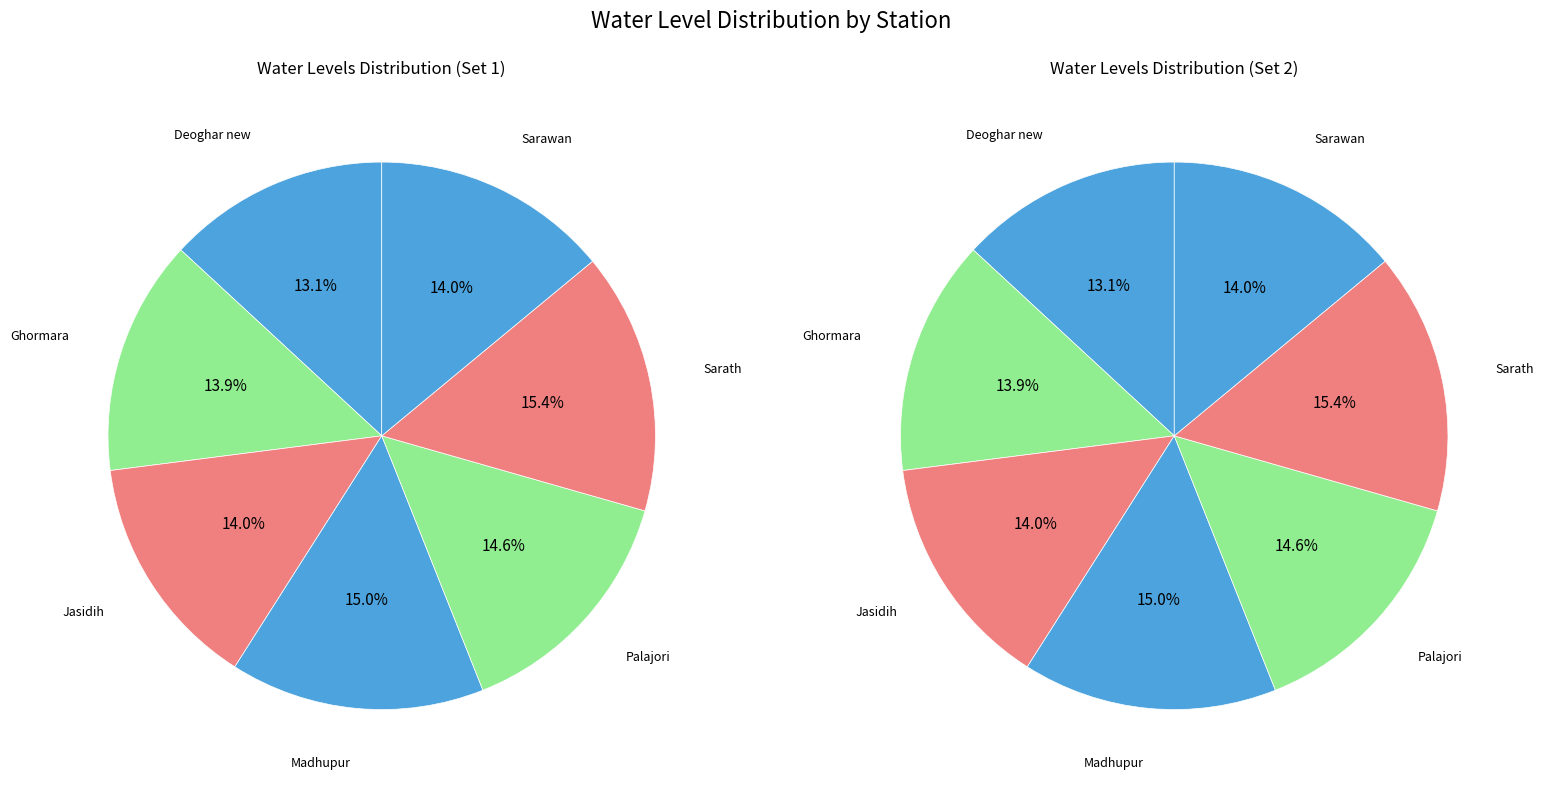

How many slices are in this pie chart?

7